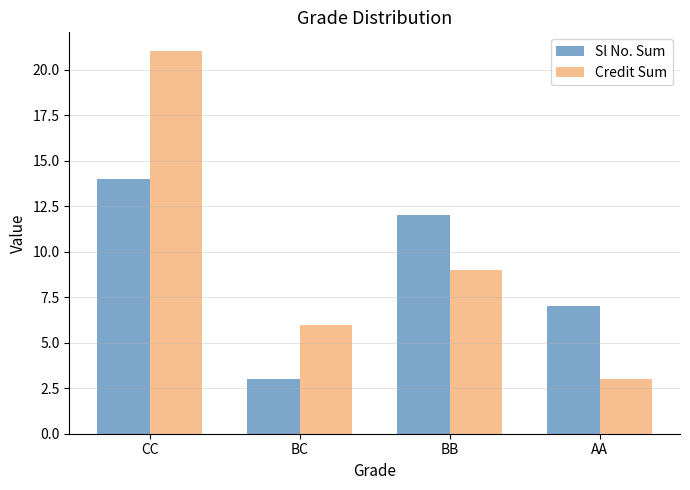

Reading right to left, transcribe all the data shown in this chart.

Sl No. Sum: AA=7	BB=12	BC=3	CC=14
Credit Sum: AA=3	BB=9	BC=6	CC=21